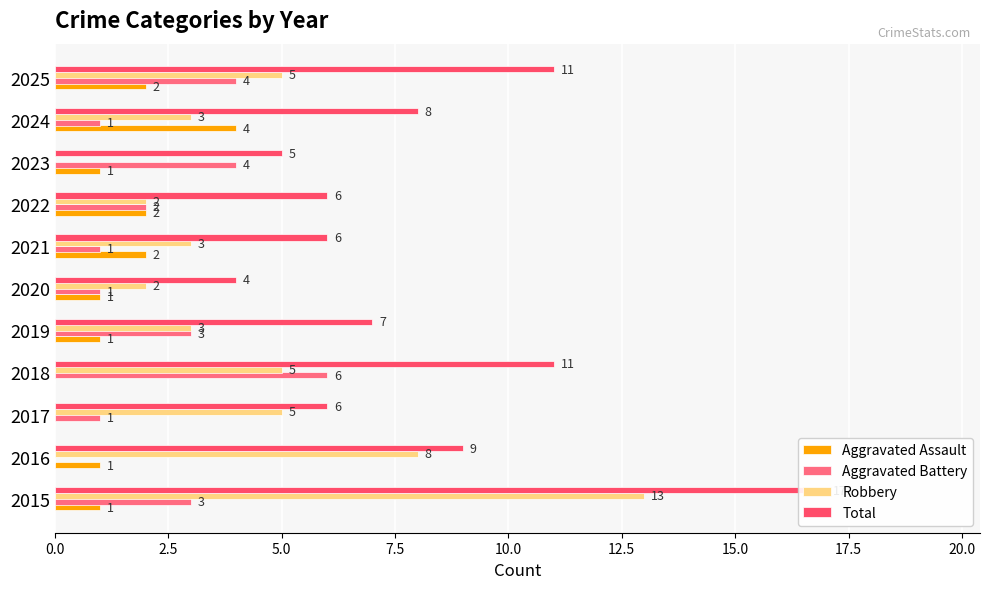

Is the value of Robbery at 2023 greater than the value of Aggravated Battery at 2024?

No